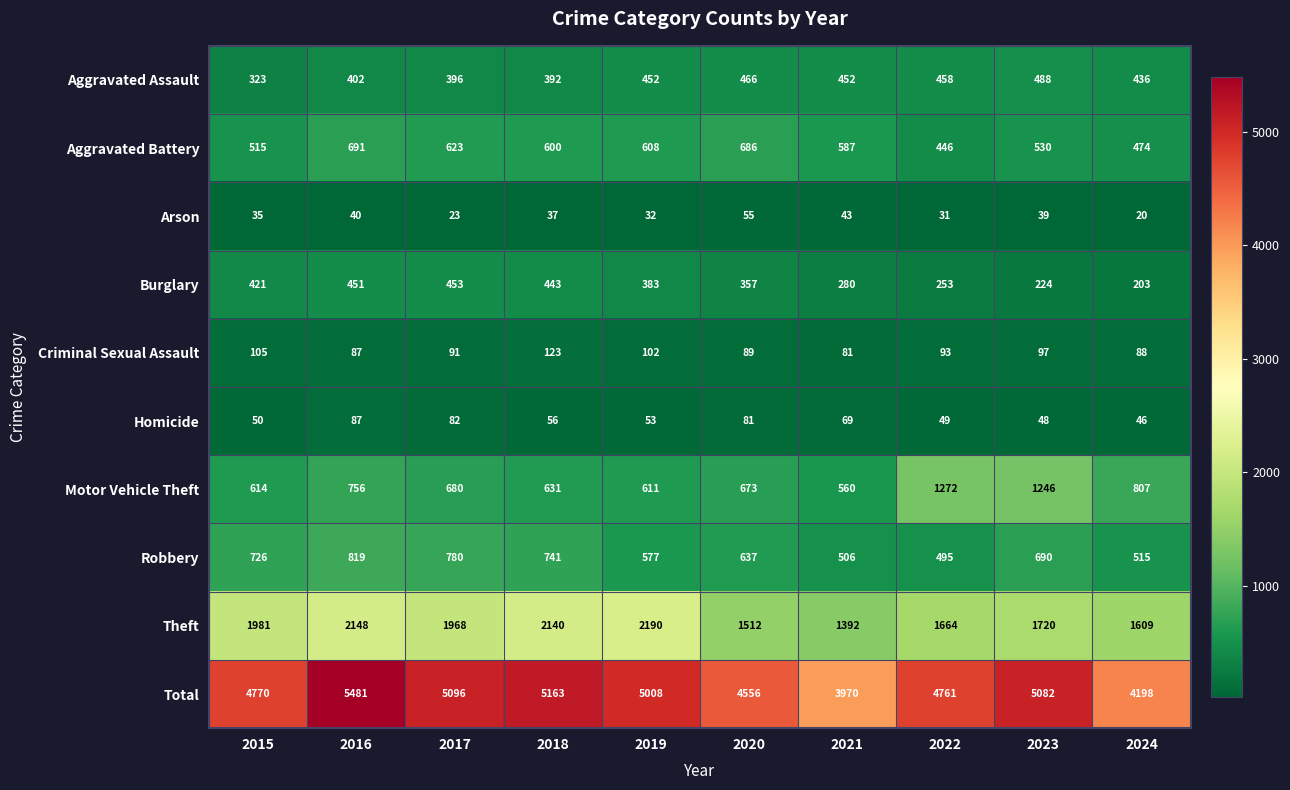

Is it true that Aggravated Assault equals 180 at 2020?

False